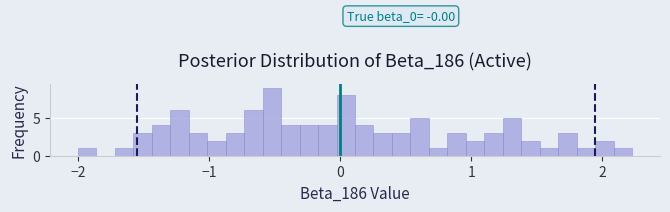

Around what value on the x-axis is the tallest bar? Give the approximate position of its centre, as read against the axis.

-0.5